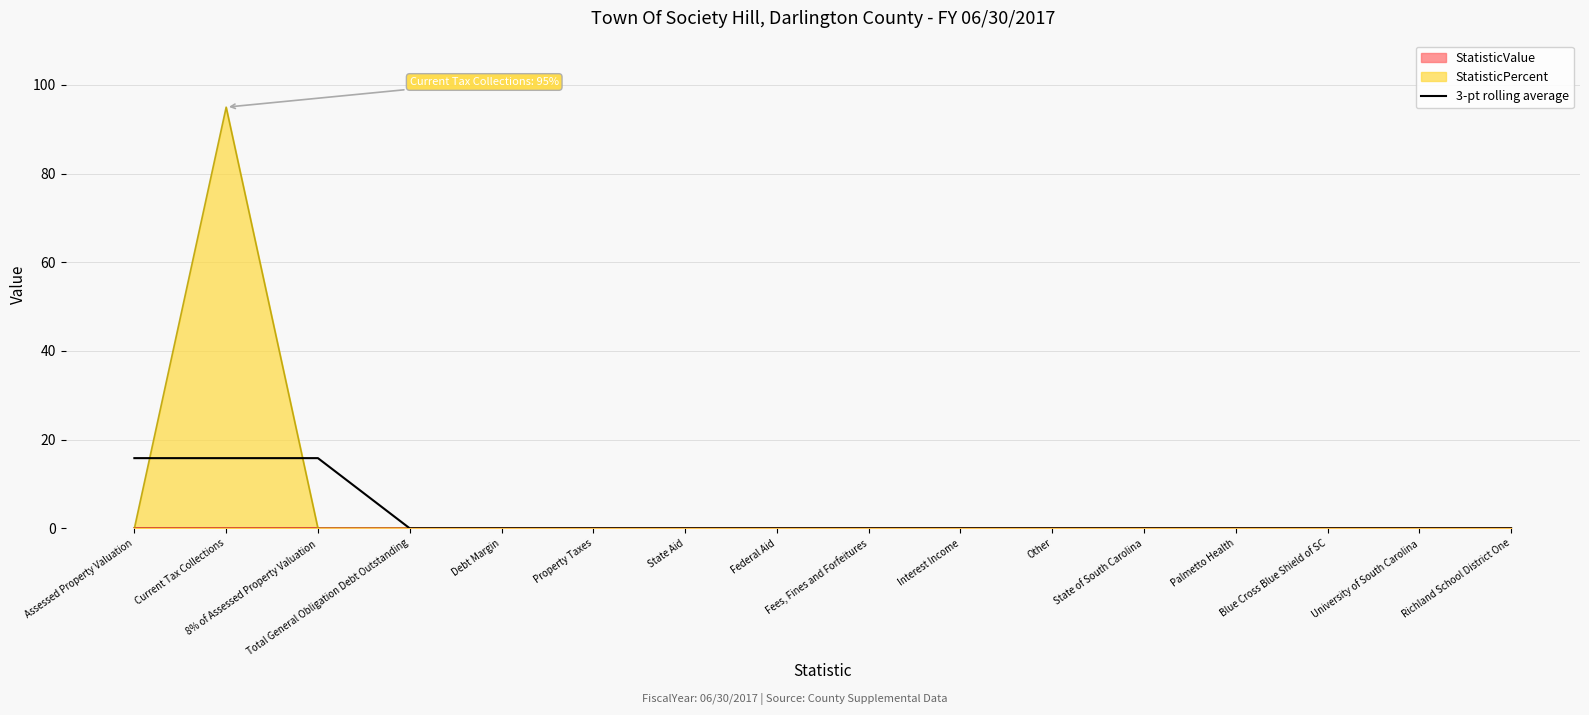

Which has a higher value, Federal Aid or University of South Carolina?

Federal Aid